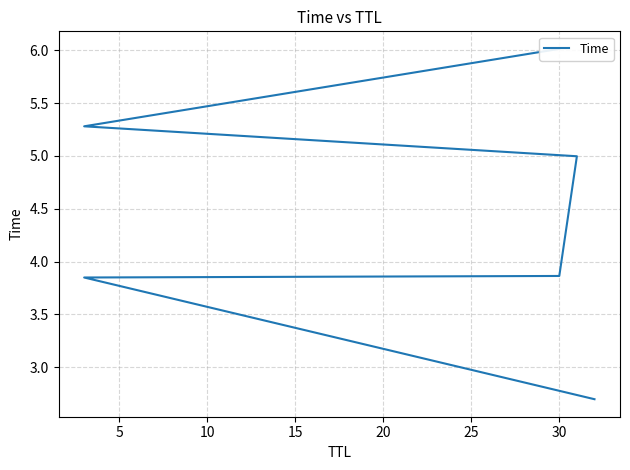

What is the sum of all values?

26.7